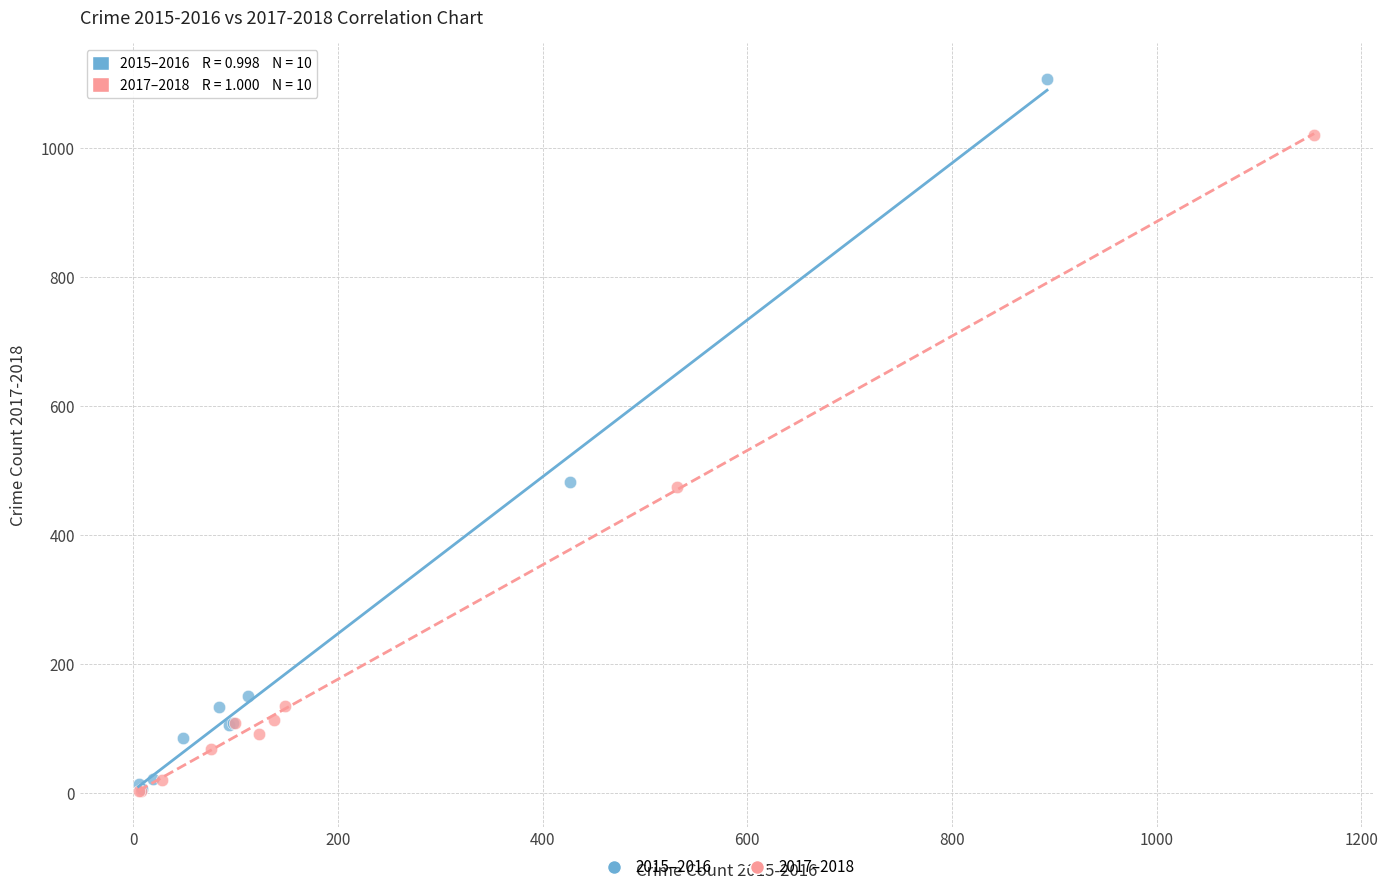

What are all the series names shown in the legend?

2015–2016, 2017–2018